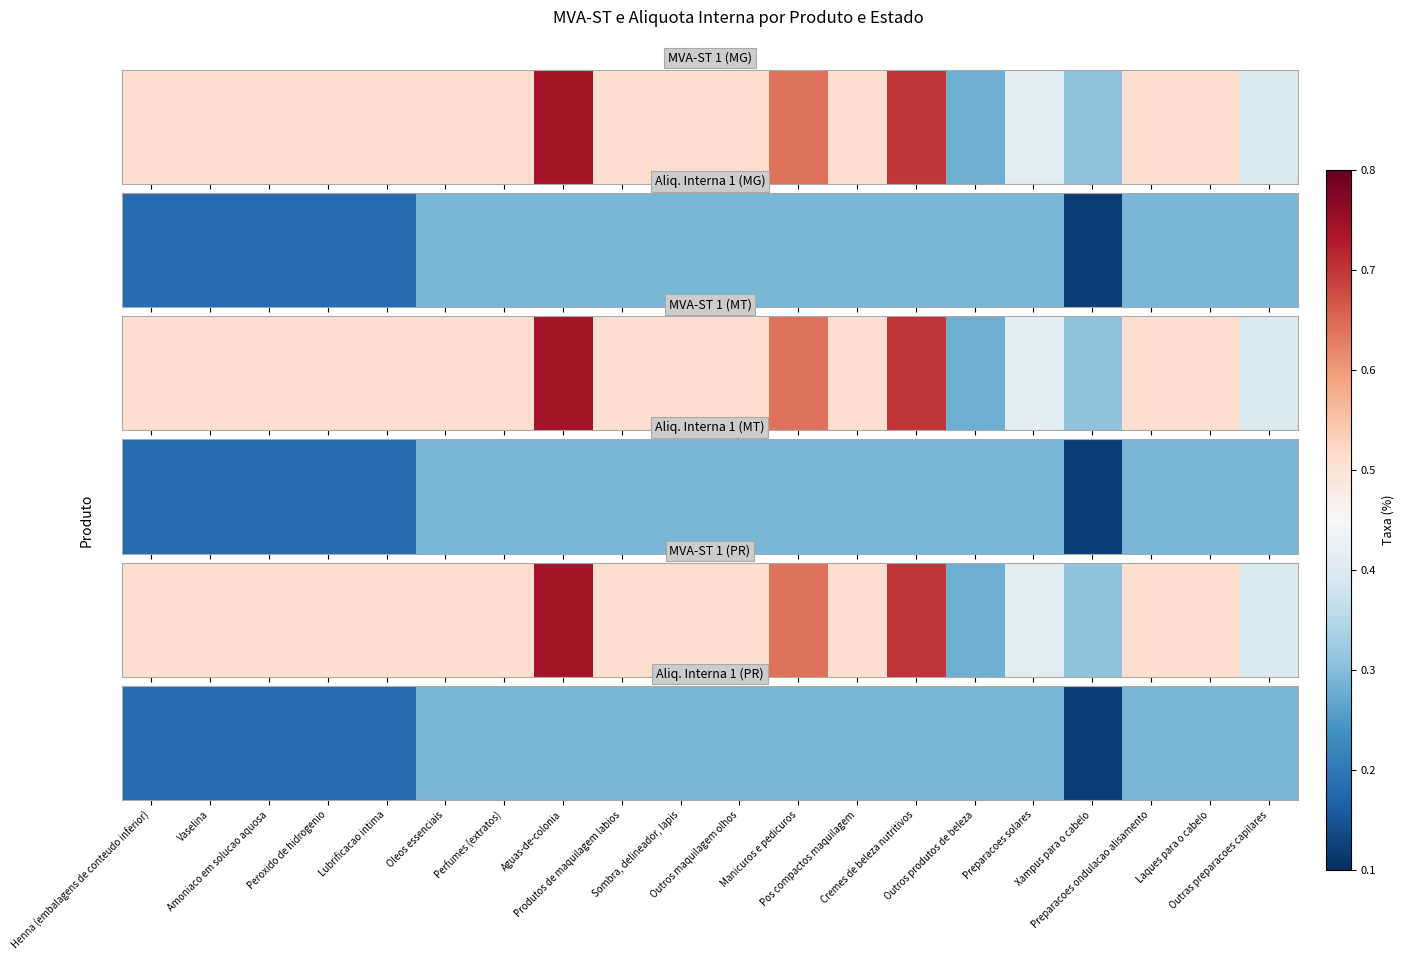

At which label is the value closest to 0?

Xampus para o cabelo